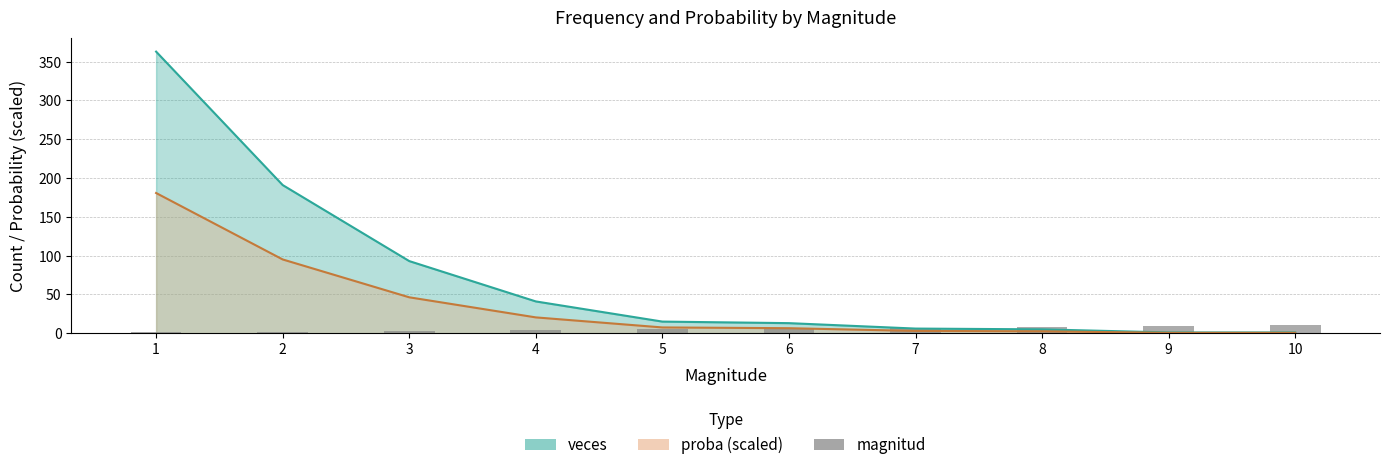

Does the chart contain any negative values?

No